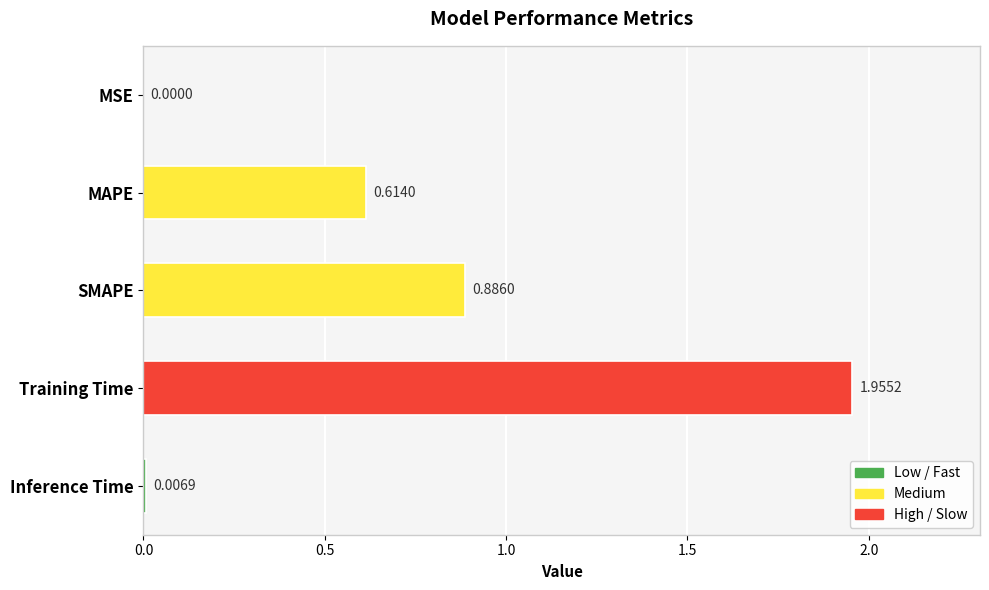

At which category does the chart reach its peak across all series?

Training Time